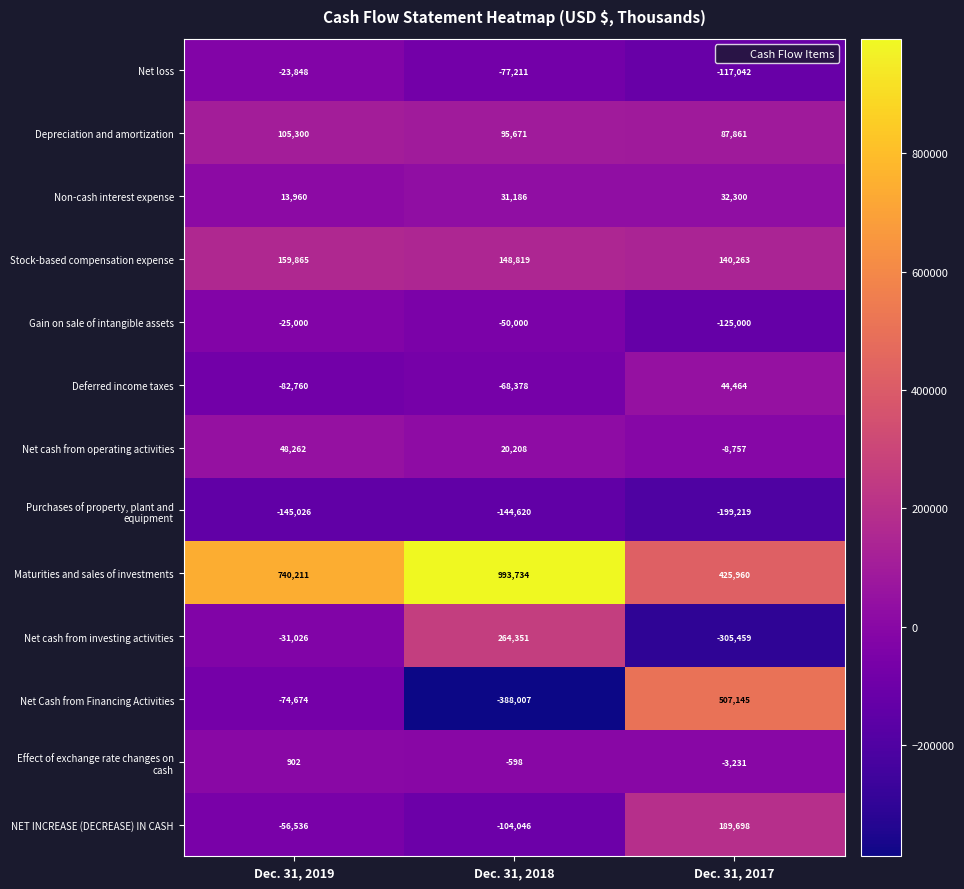

What is the difference between the highest and lowest values at Dec. 31, 2017?

812604